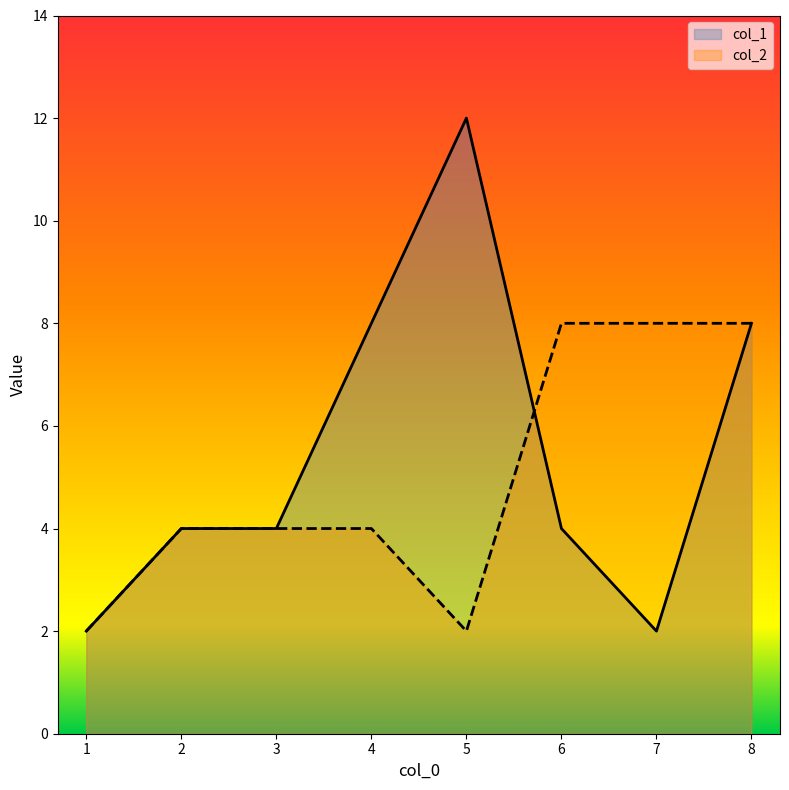

Which series has the widest spread of values?

col_1